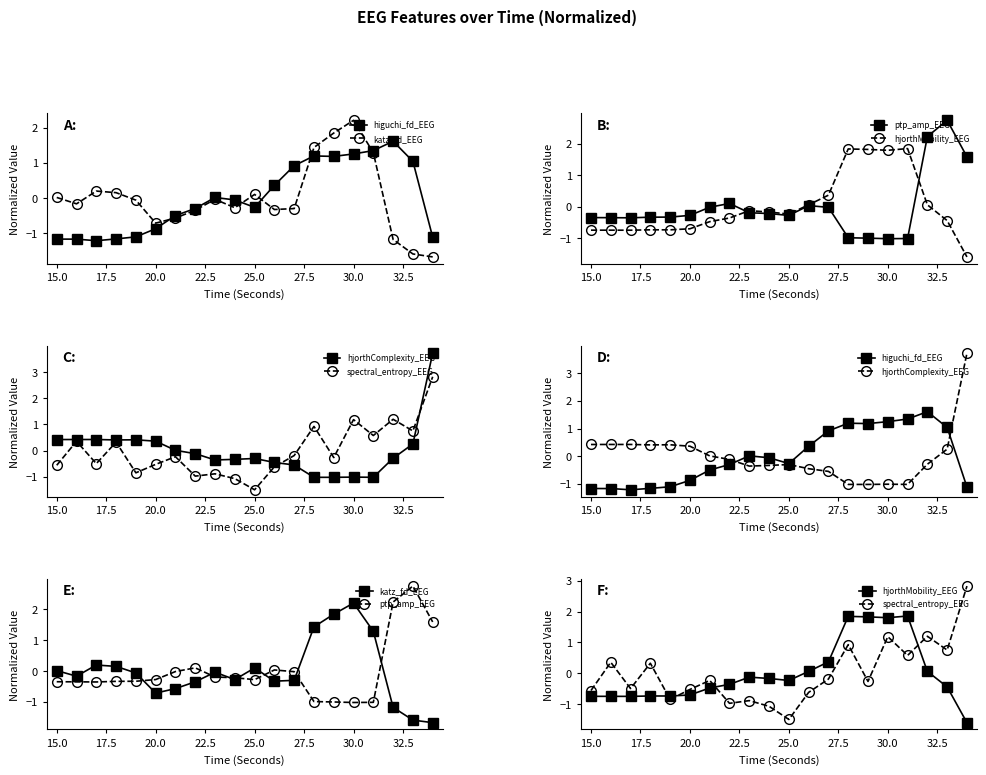

What is the highest value of the hjorthComplexity_EEG series?

3.7